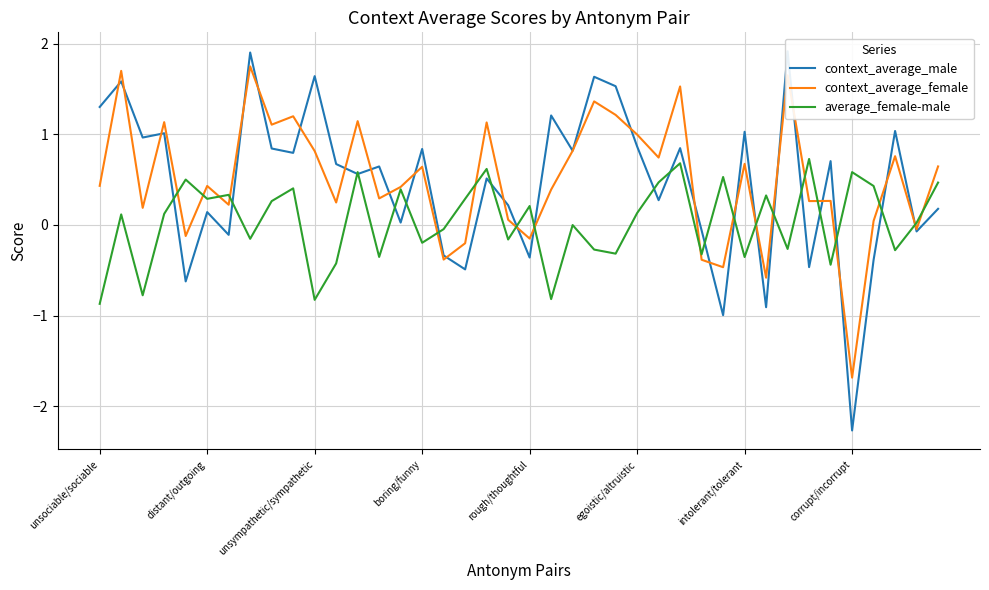

What is the minimum value for average_female-male?

-0.9